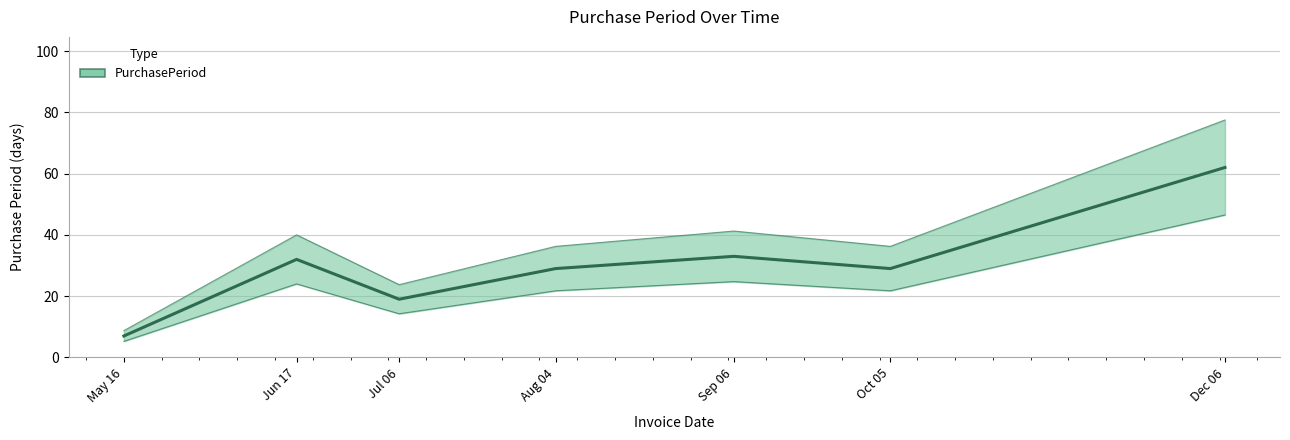

True or false: there are more than 1 points higher than both neighbors.

True